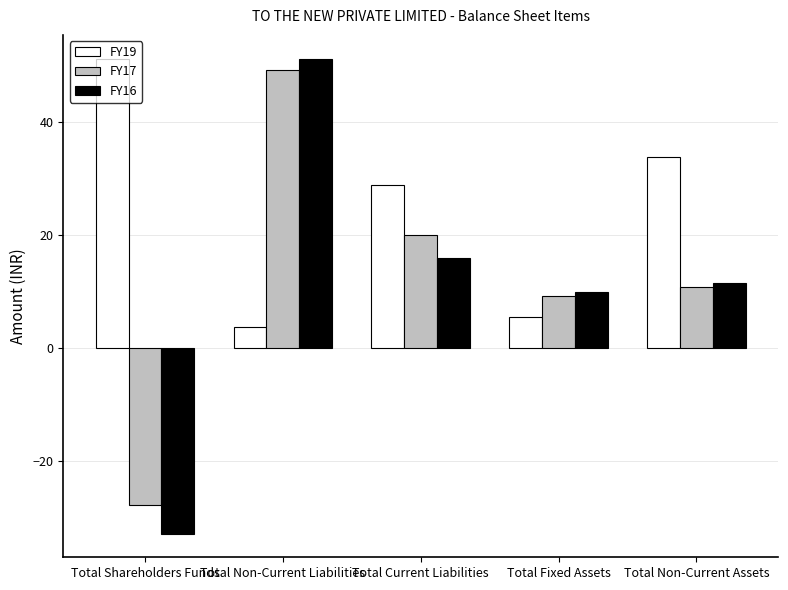

Reading left to right, list all the values displayed in this chart.

FY19: 51.1	3.7	28.7	5.4	33.7
FY17: -27.9	49.2	19.9	9.2	10.8
FY16: -32.8	51.0	15.8	9.9	11.5